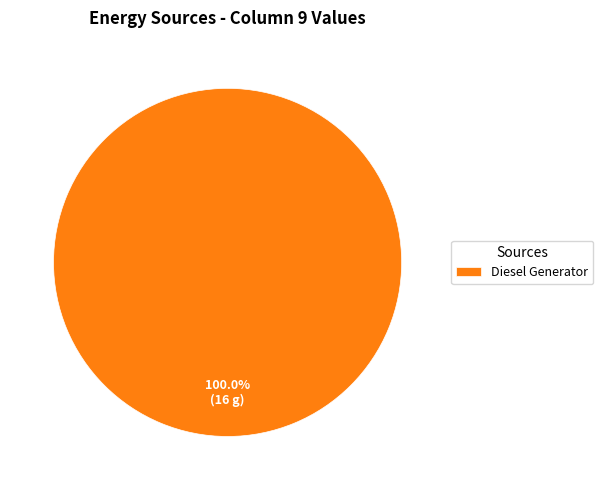

Which category accounts for the majority?

Diesel Generator